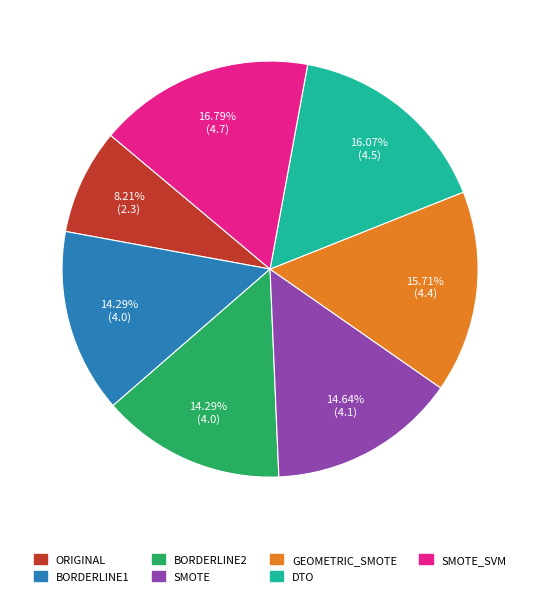

Does any single category account for the majority?

No